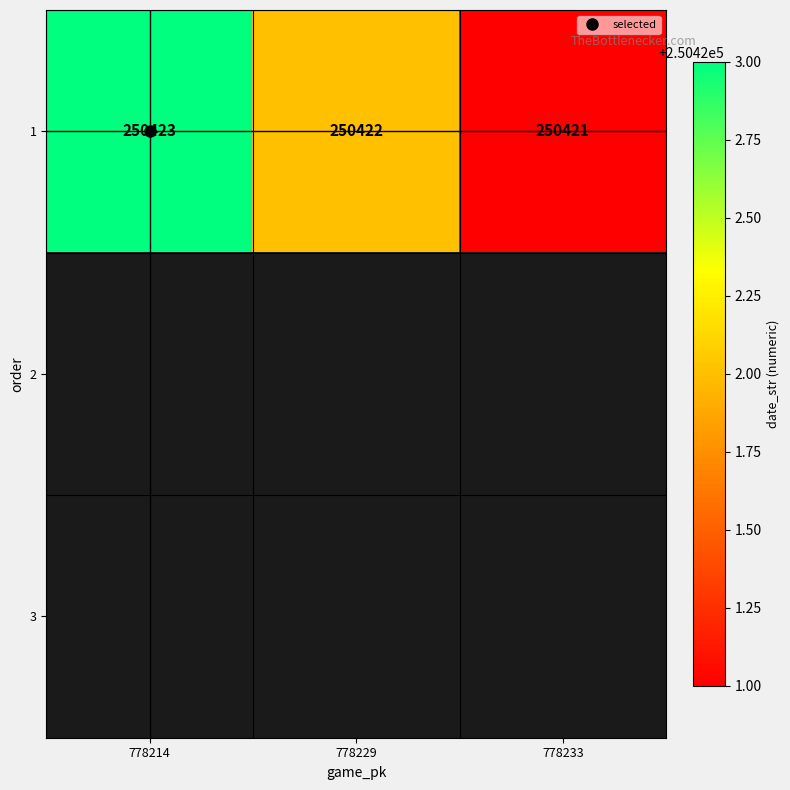

Is it true that 1 equals 117924.6 at 778214?

False